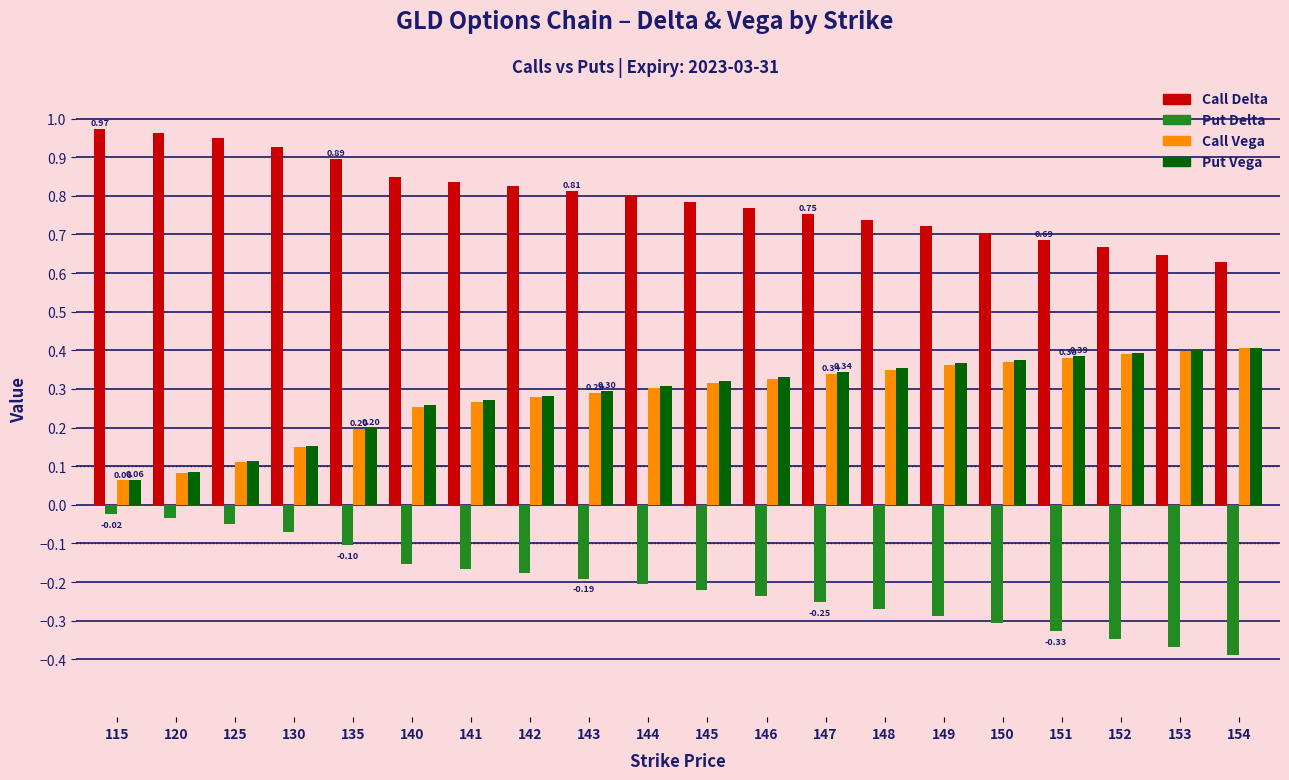

What are all the series names shown in the legend?

Call Delta, Put Delta, Call Vega, Put Vega